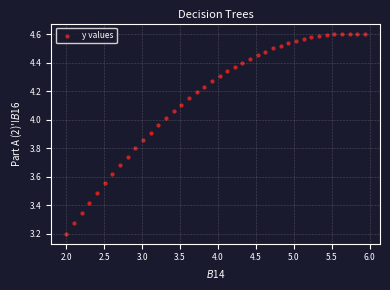

What Y value in the scatter plot is closest to 3?

3.2